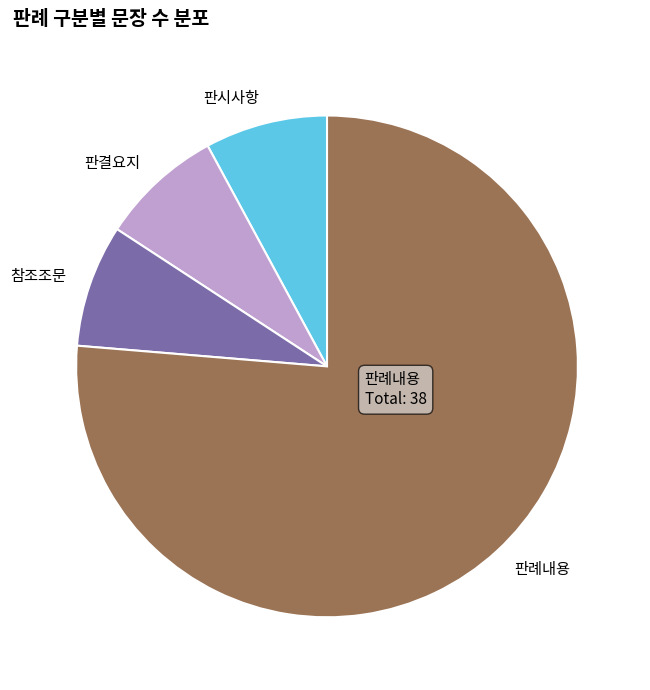

True or false: 참조조문 accounts for 8% of the total.

True